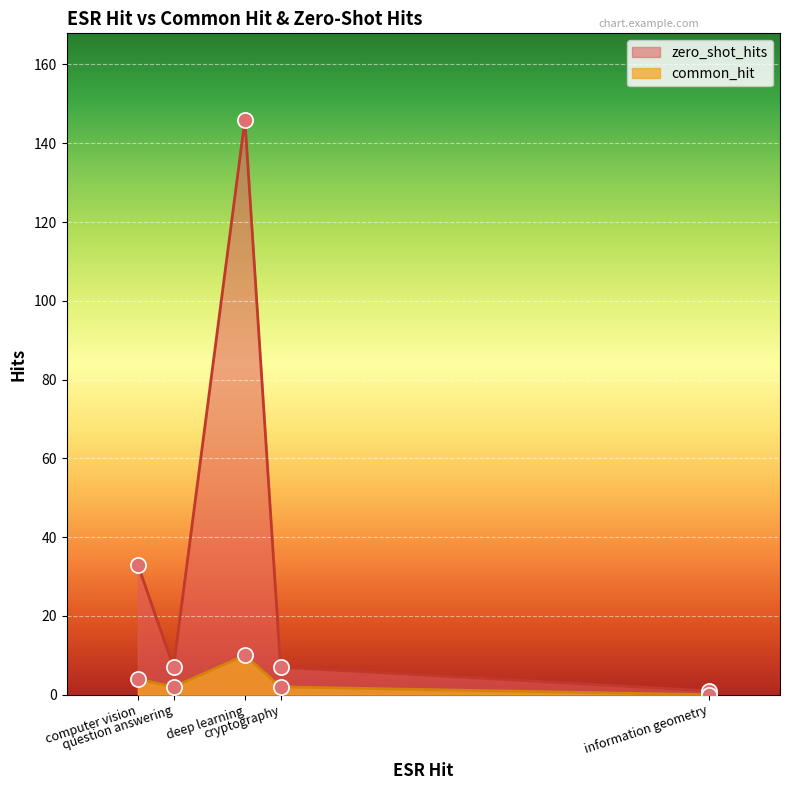

What are all the series names shown in the legend?

common_hit, zero_shot_hits